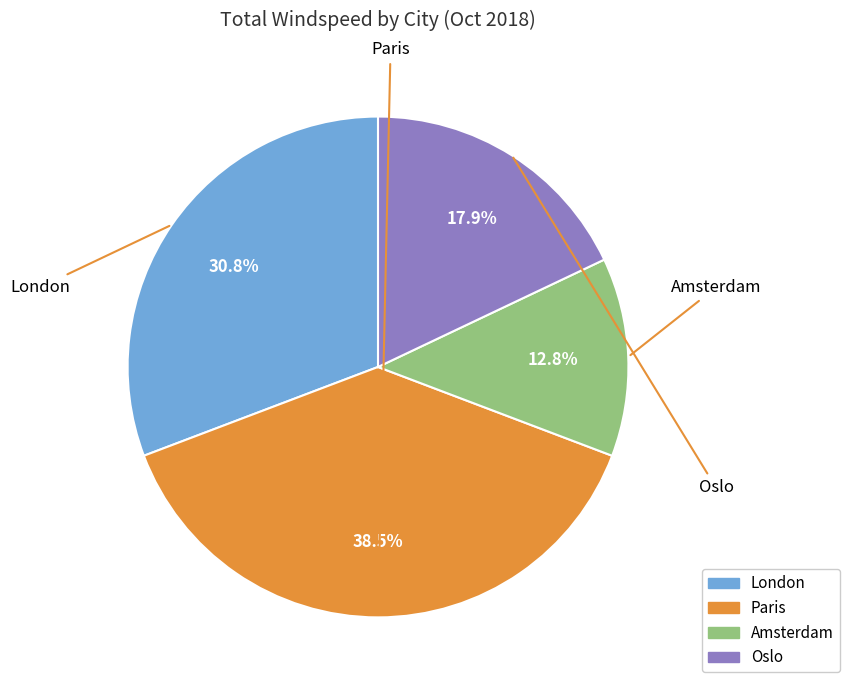

How many slices are in this pie chart?

4